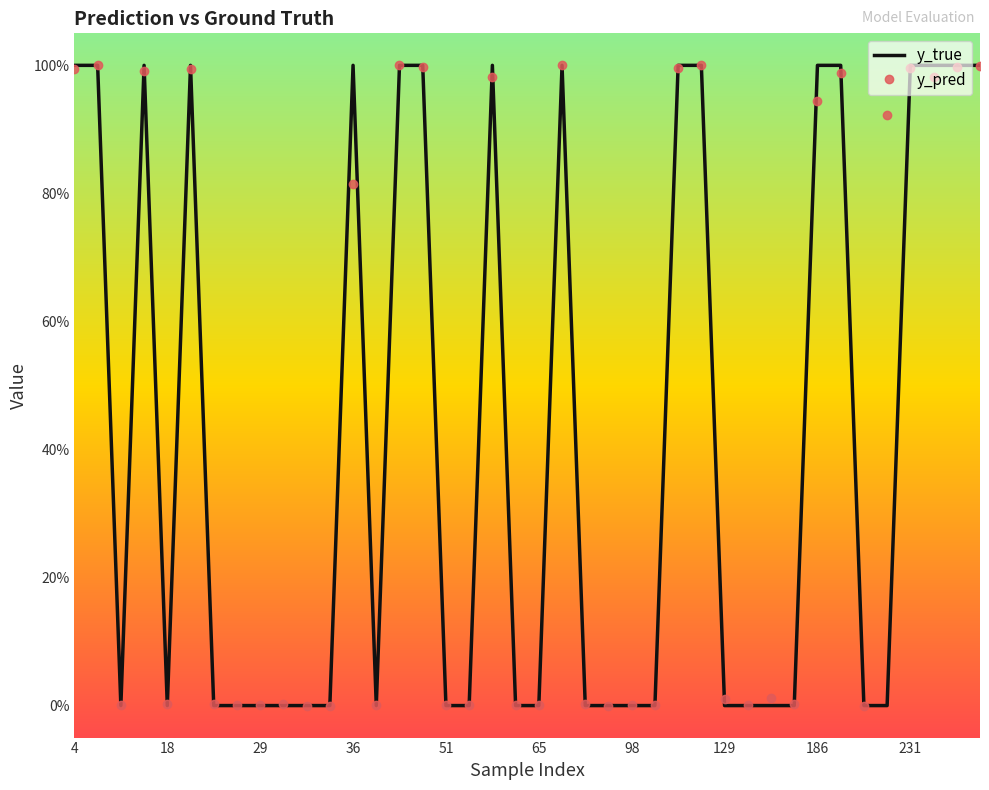

At which category is the sum across all series the highest?

14